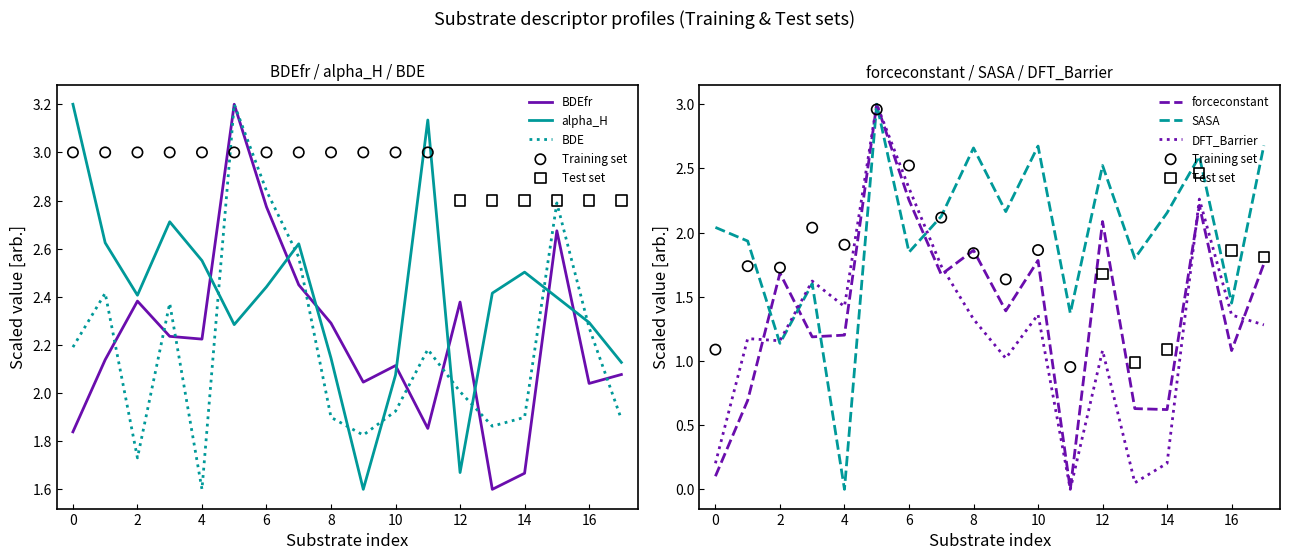

What are all the series names shown in the legend?

BDEfr, forceconstant, alpha_H, SASA, DFT_Barrier, BDE